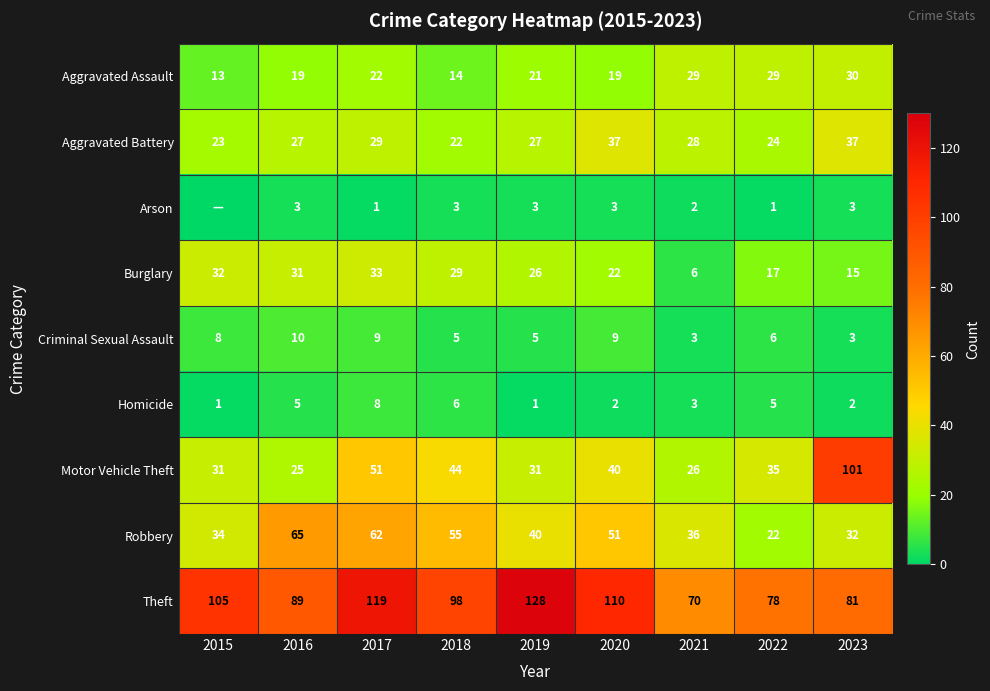

Is it true that Aggravated Battery equals 37 at 2020?

True